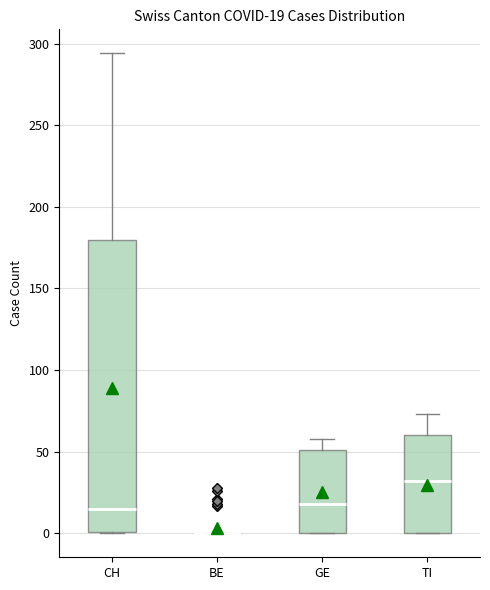

Comparing the boxes themselves (not the whiskers), which one is the tallest?

CH